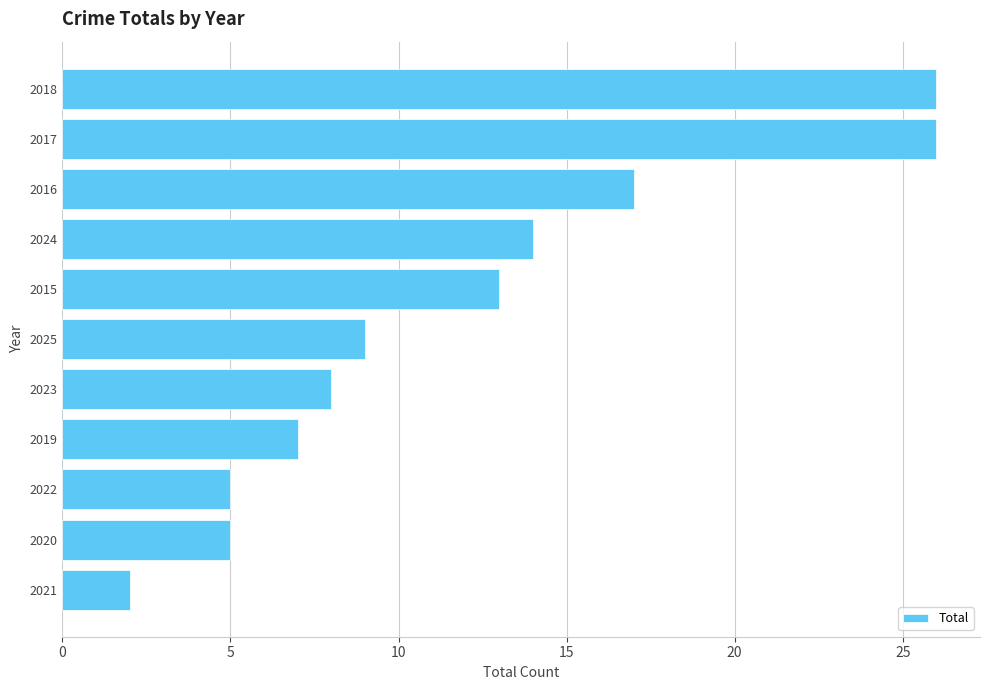

How many values are below 9?

5